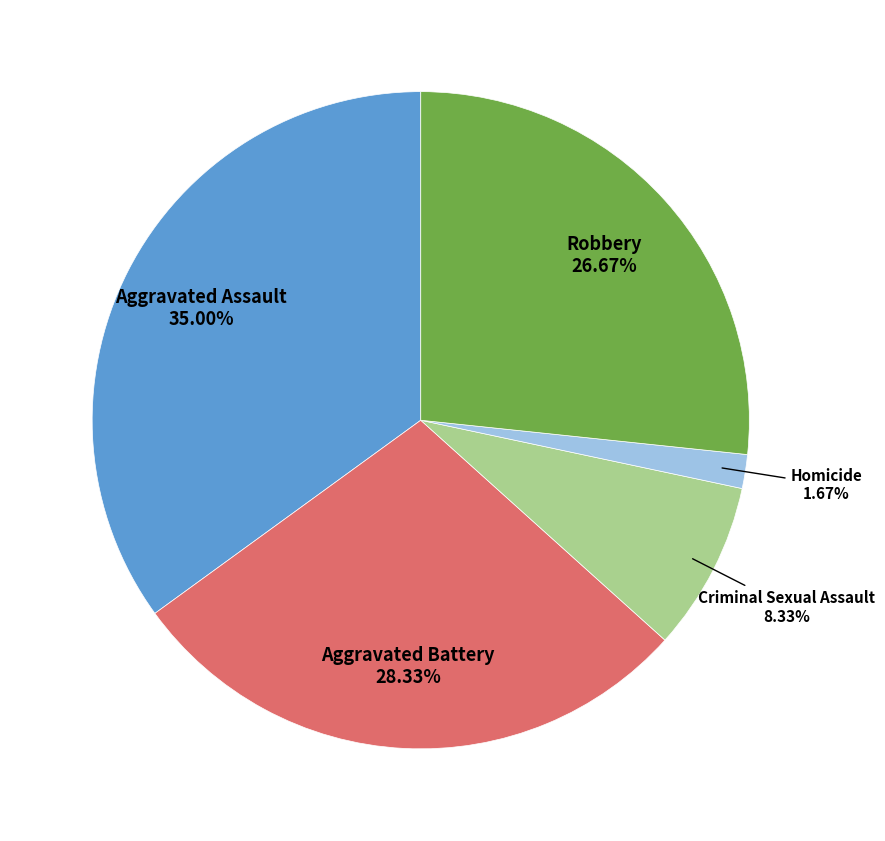

Is there a majority slice in this chart?

No